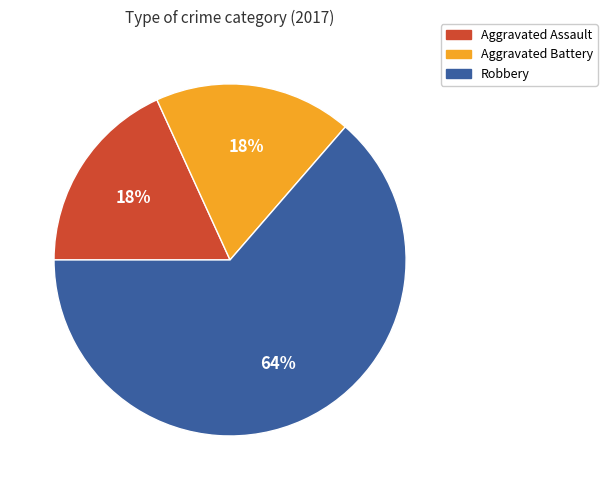

Is there any slice that represents more than half of the pie?

Yes